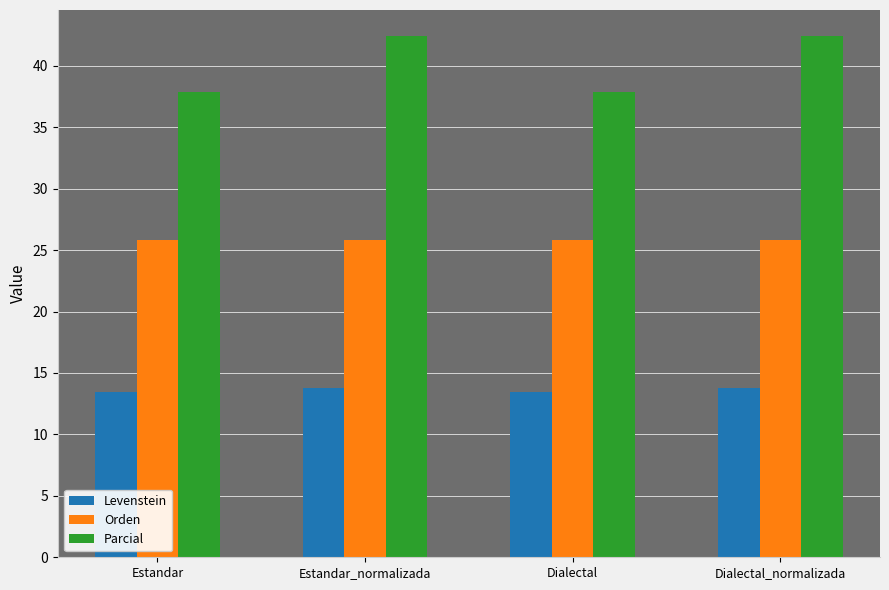

Reading left to right, what are all the values shown in this chart?

Levenstein: Estandar=13.5	Estandar_normalizada=13.8	Dialectal=13.5	Dialectal_normalizada=13.8
Orden: Estandar=25.9	Estandar_normalizada=25.9	Dialectal=25.9	Dialectal_normalizada=25.9
Parcial: Estandar=37.8	Estandar_normalizada=42.4	Dialectal=37.8	Dialectal_normalizada=42.4